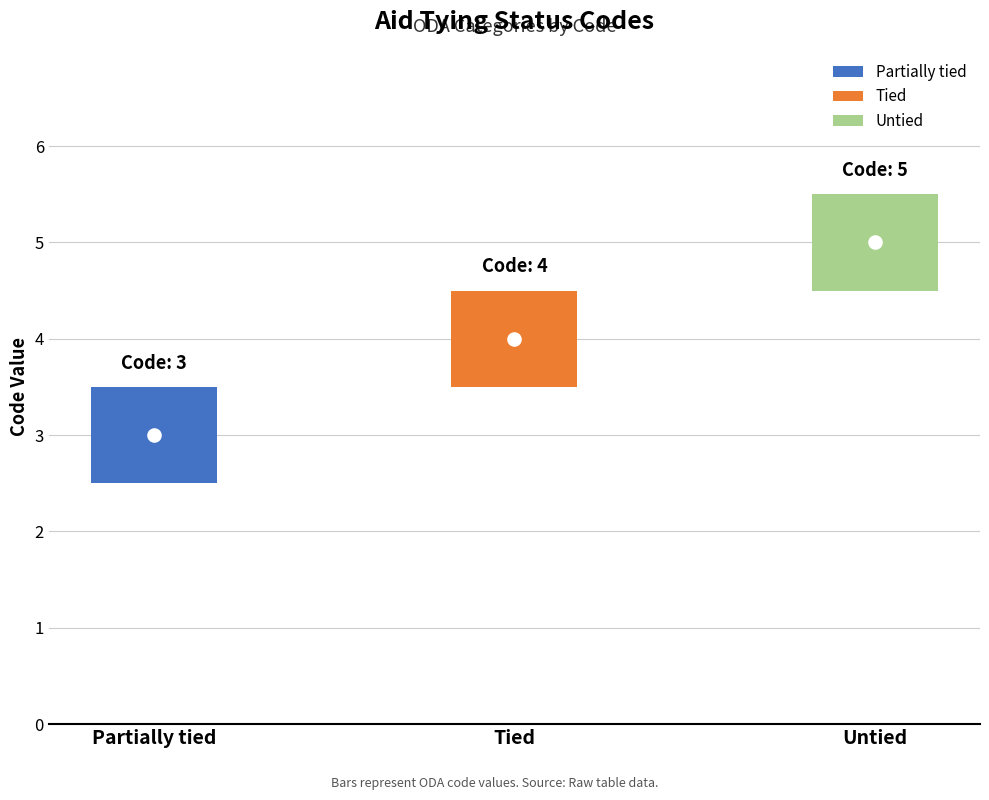

Read the value at Untied.

5